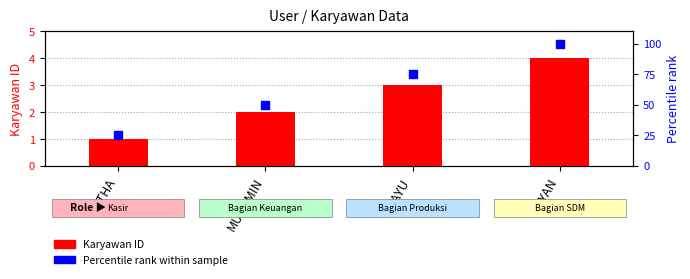

What are all the series names shown in the legend?

Karyawan (ID), Percentile rank